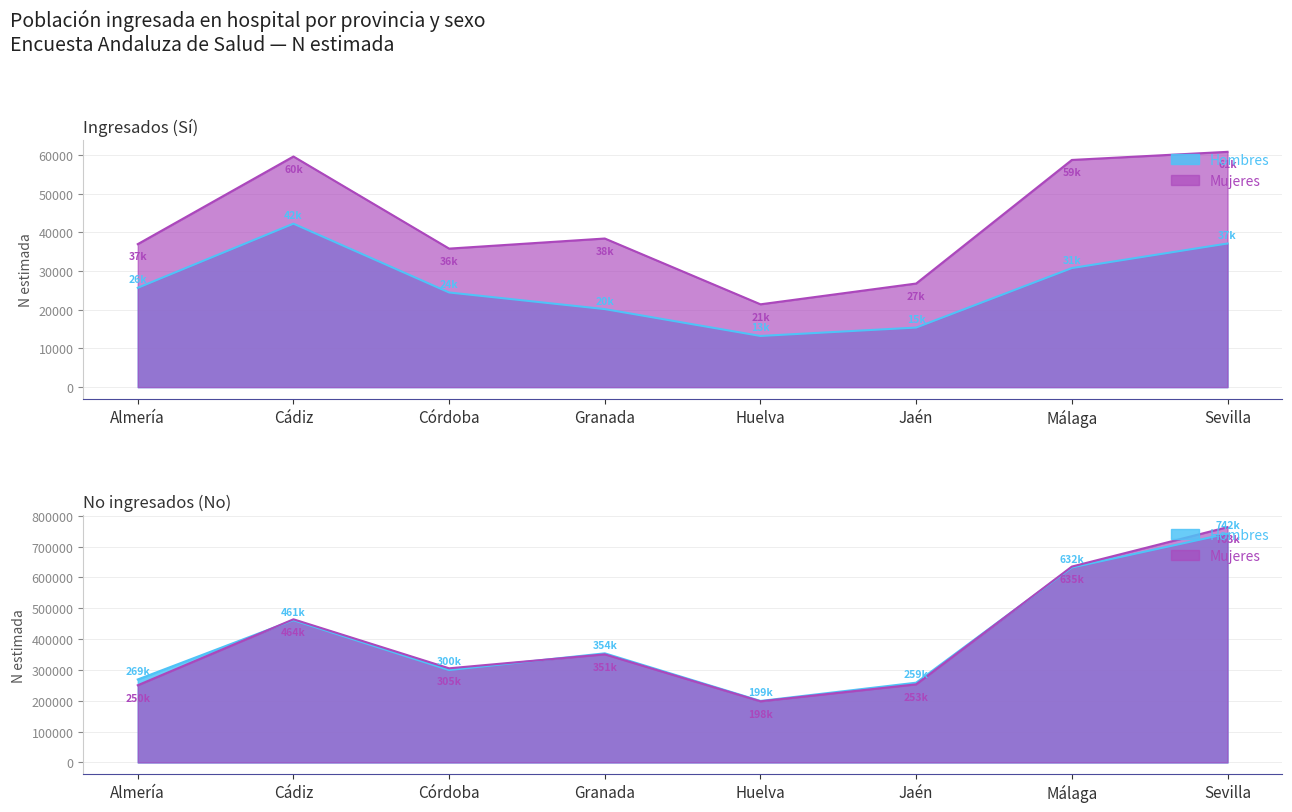

Is it true that Hombres Sí (N estimada) equals 42216 at Cádiz?

True